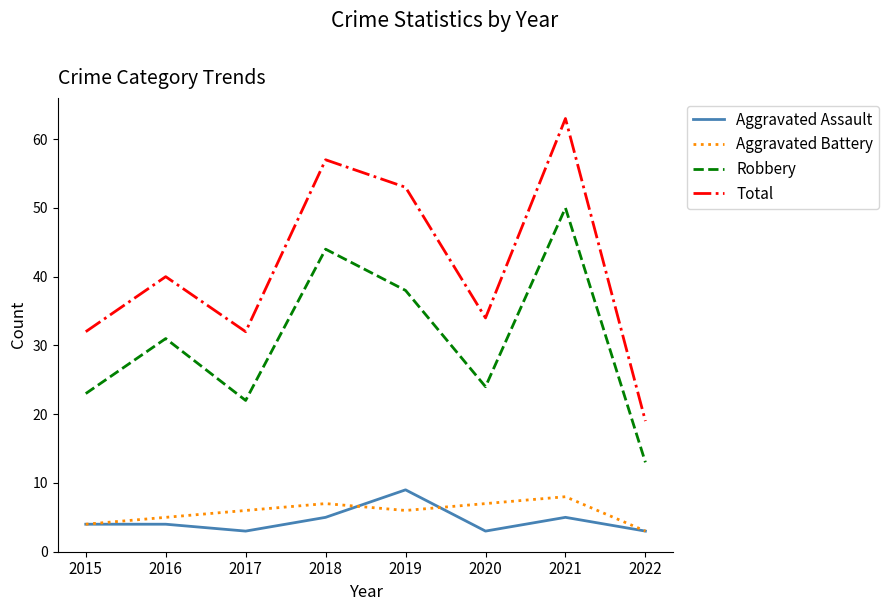

True or false: Total and Robbery cross at least once.

False